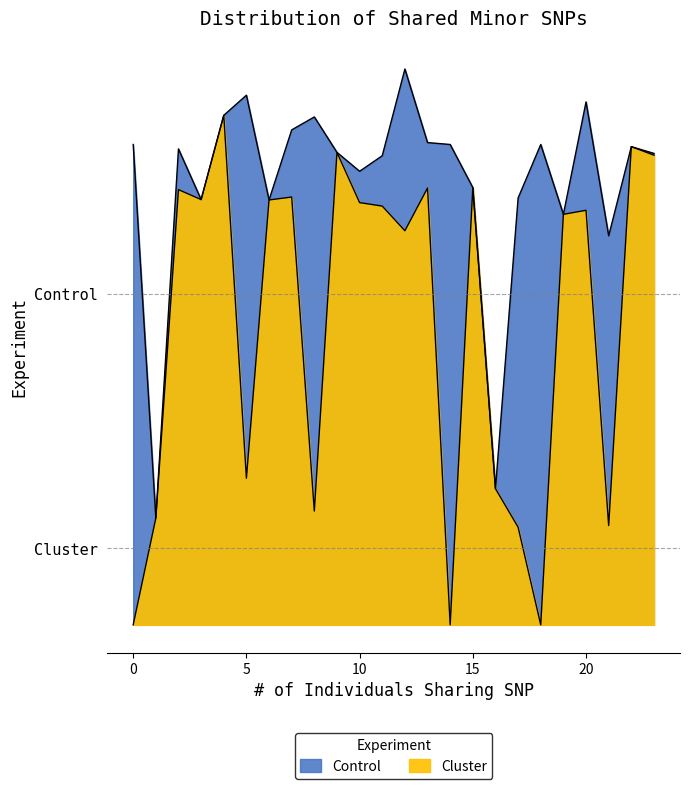

Count the number of categories in the chart.

24